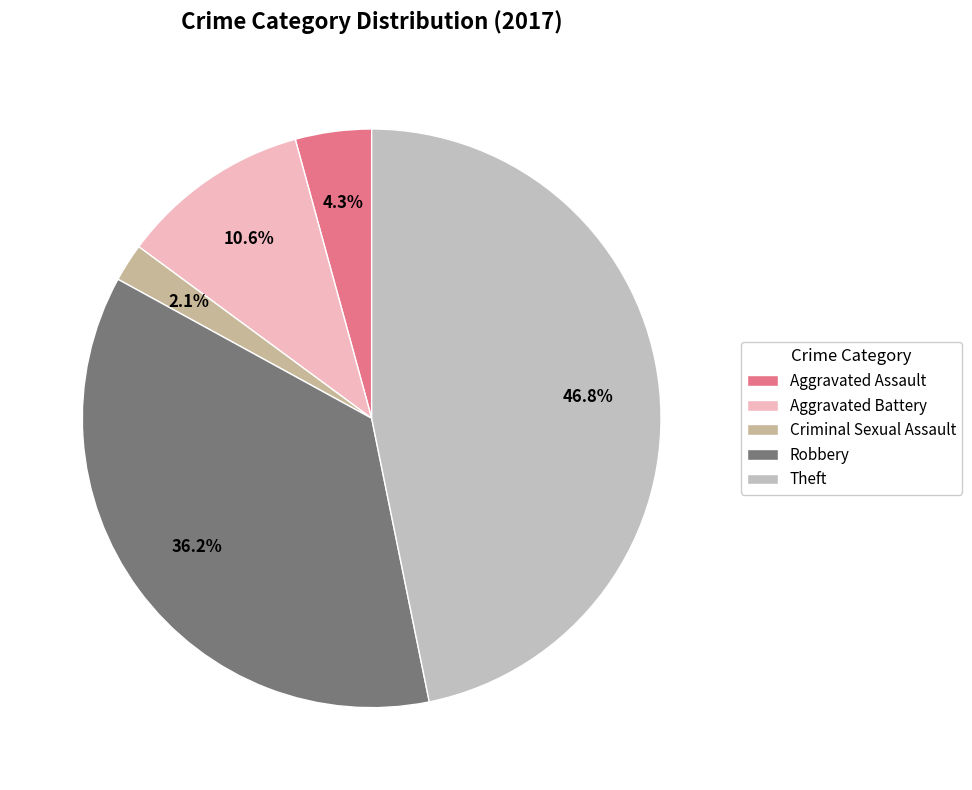

Between Theft and Aggravated Battery, which is larger?

Theft